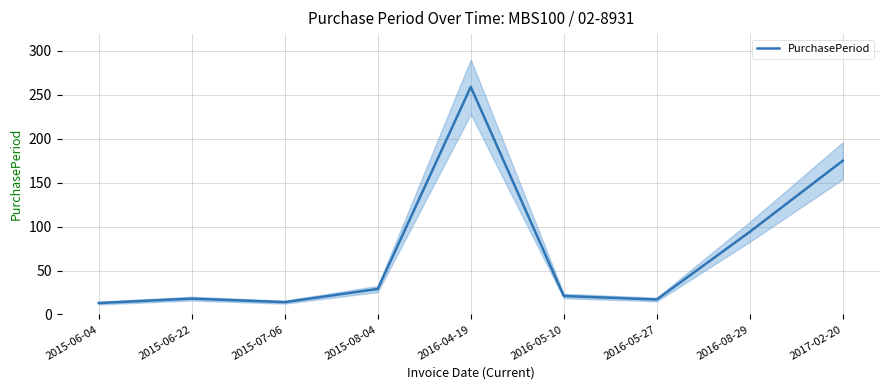

Is it true that the value at 2016-05-10 is 21?

True